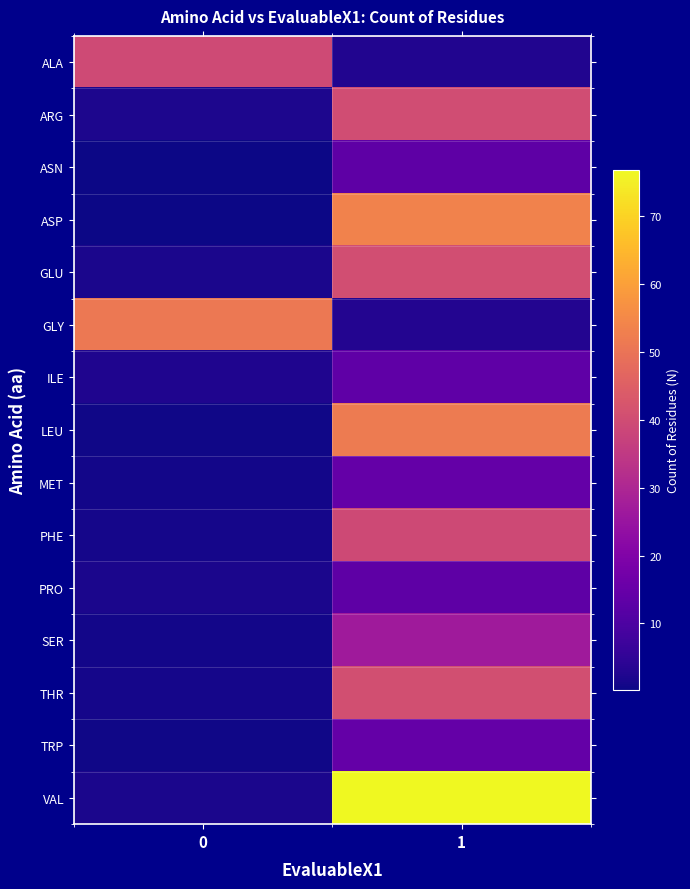

What is the total value across all series at 1?

443.5